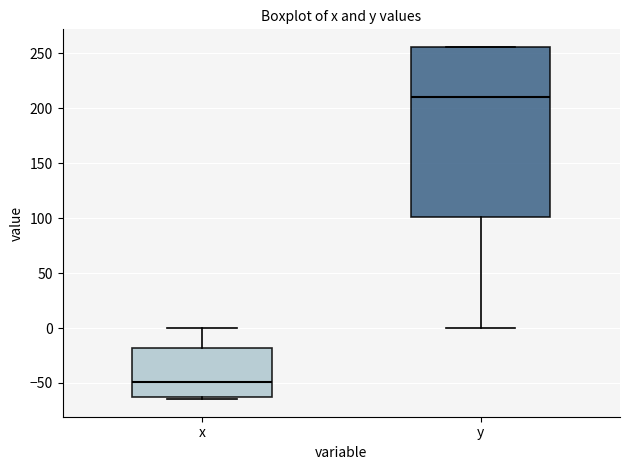

Reading left to right, transcribe this box plot: for each box, give where its median line is, the range the box spans, and where its two whiskers end, as read against the y-axis. The values are not printed on the chart, so give them approximately, as read against the axis.

x: median -50, box -65 to -20, whiskers -65 (just below the box's lower edge) to 0
y: median 210, box 100 to 255, whiskers 0 to 255